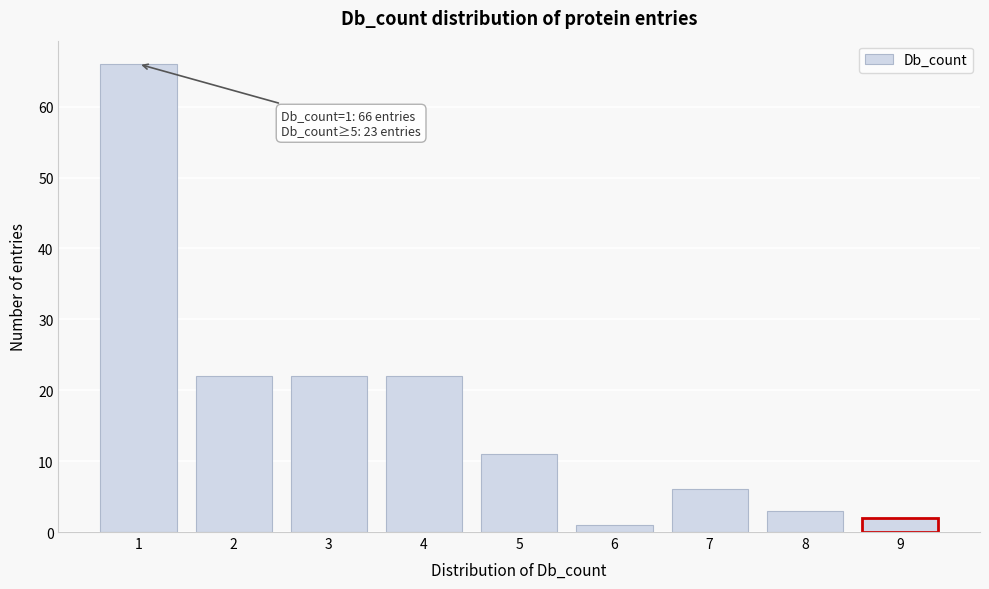

Reading left to right, list all the values displayed in this chart.

66	22	22	22	11	1	6	3	2